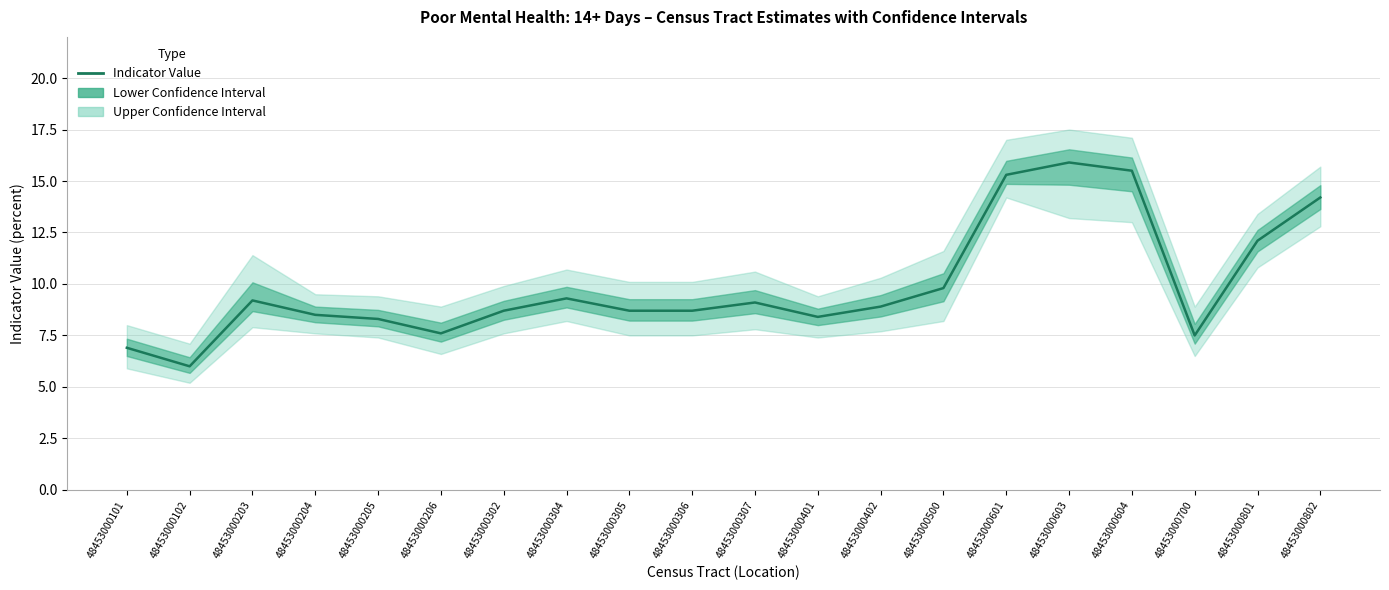

What is the ratio of the value at 48453000204 to the value at 48453000305?

1.0